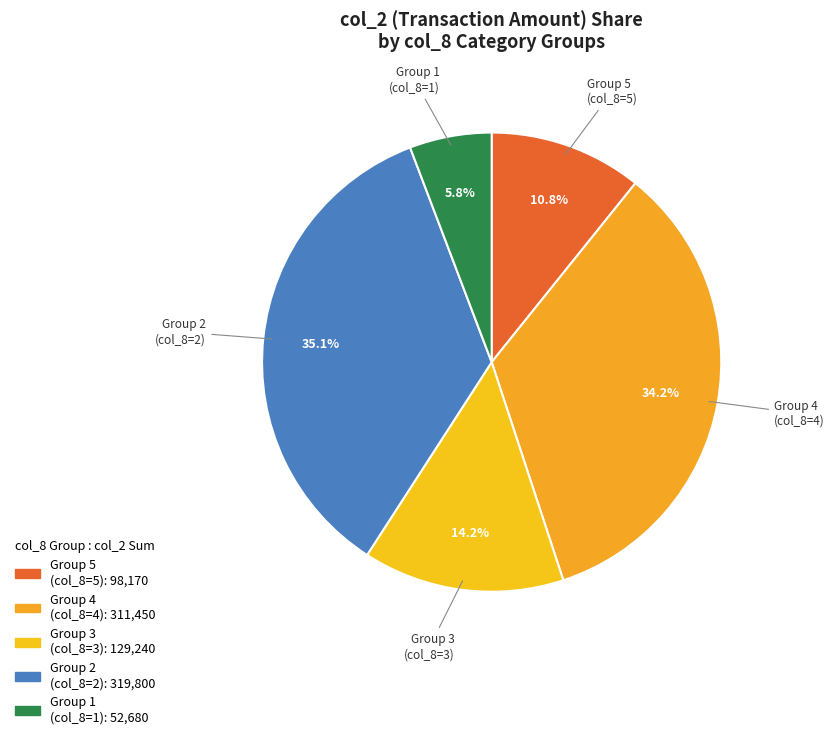

Does any single category account for the majority?

No